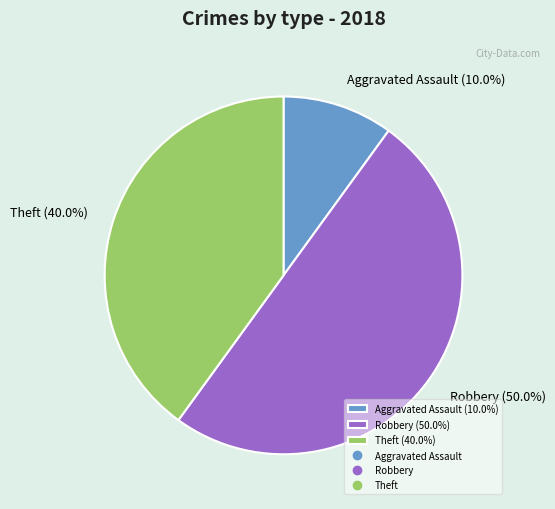

What percentage is NOT represented by Aggravated Assault (10.0%)?

90.0%